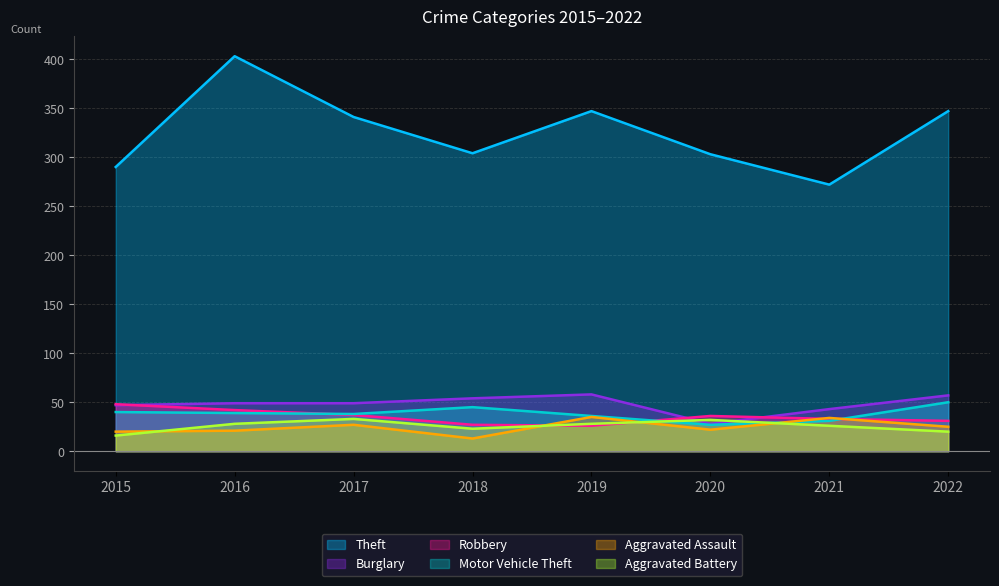

How many lines are shown in the chart?

6